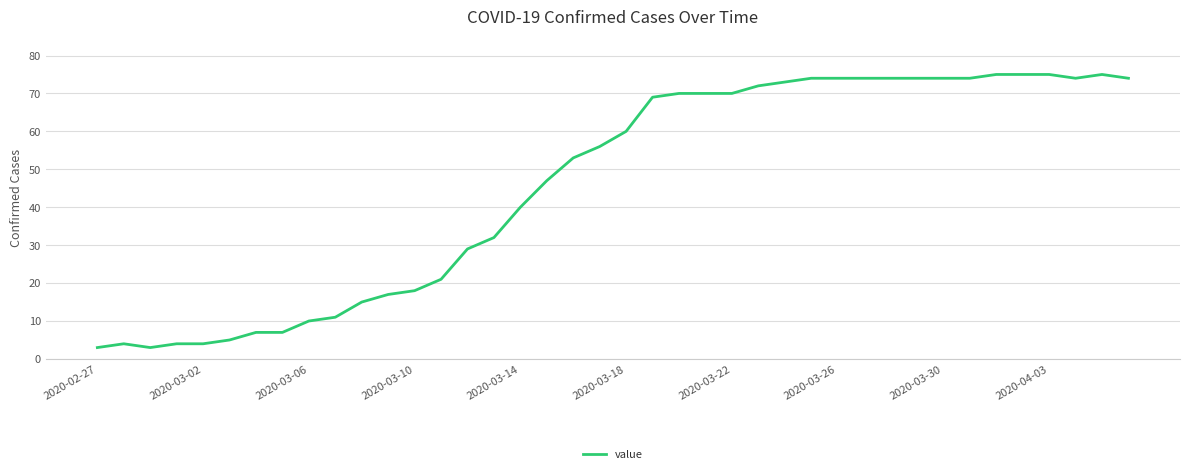

What is the difference between the maximum and minimum values?

72